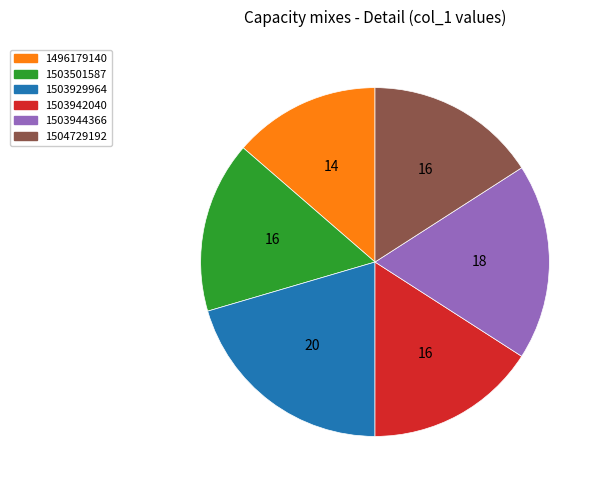

Which category has the biggest portion of the pie?

1503929964